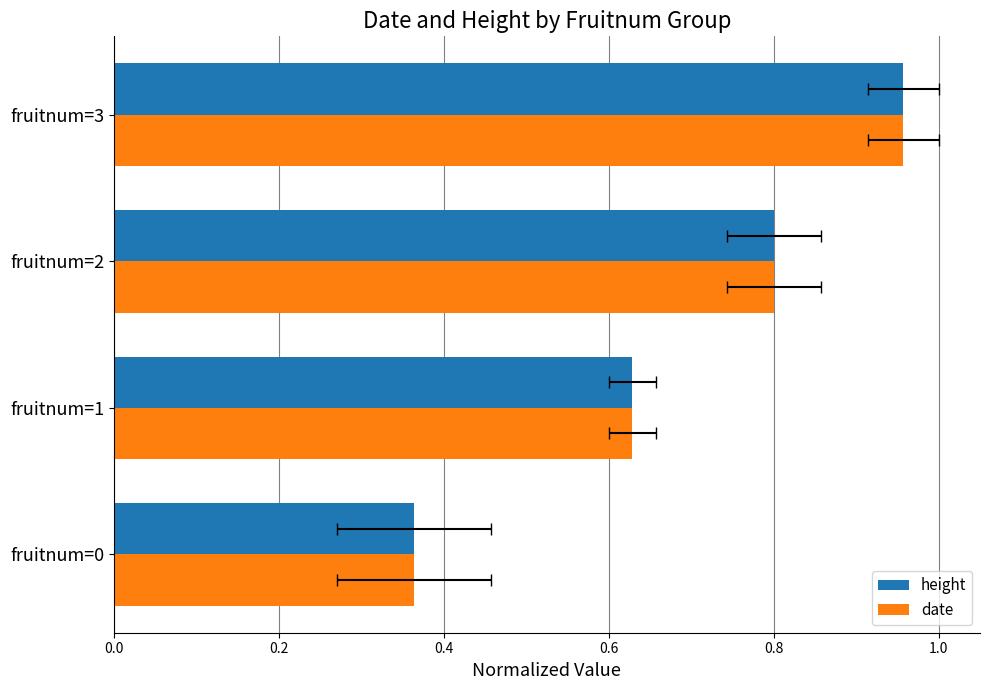

What are all the series names shown in the legend?

height, date